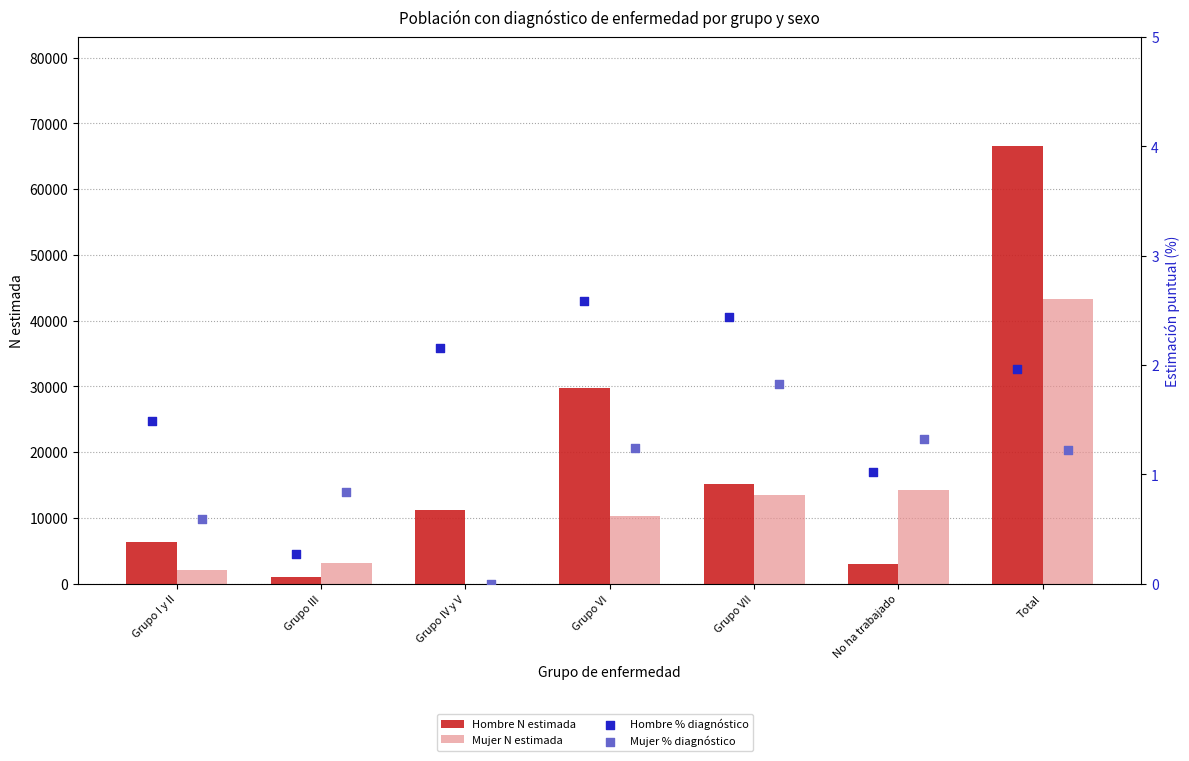

What is the total value across all series at Grupo VII?

28657.3